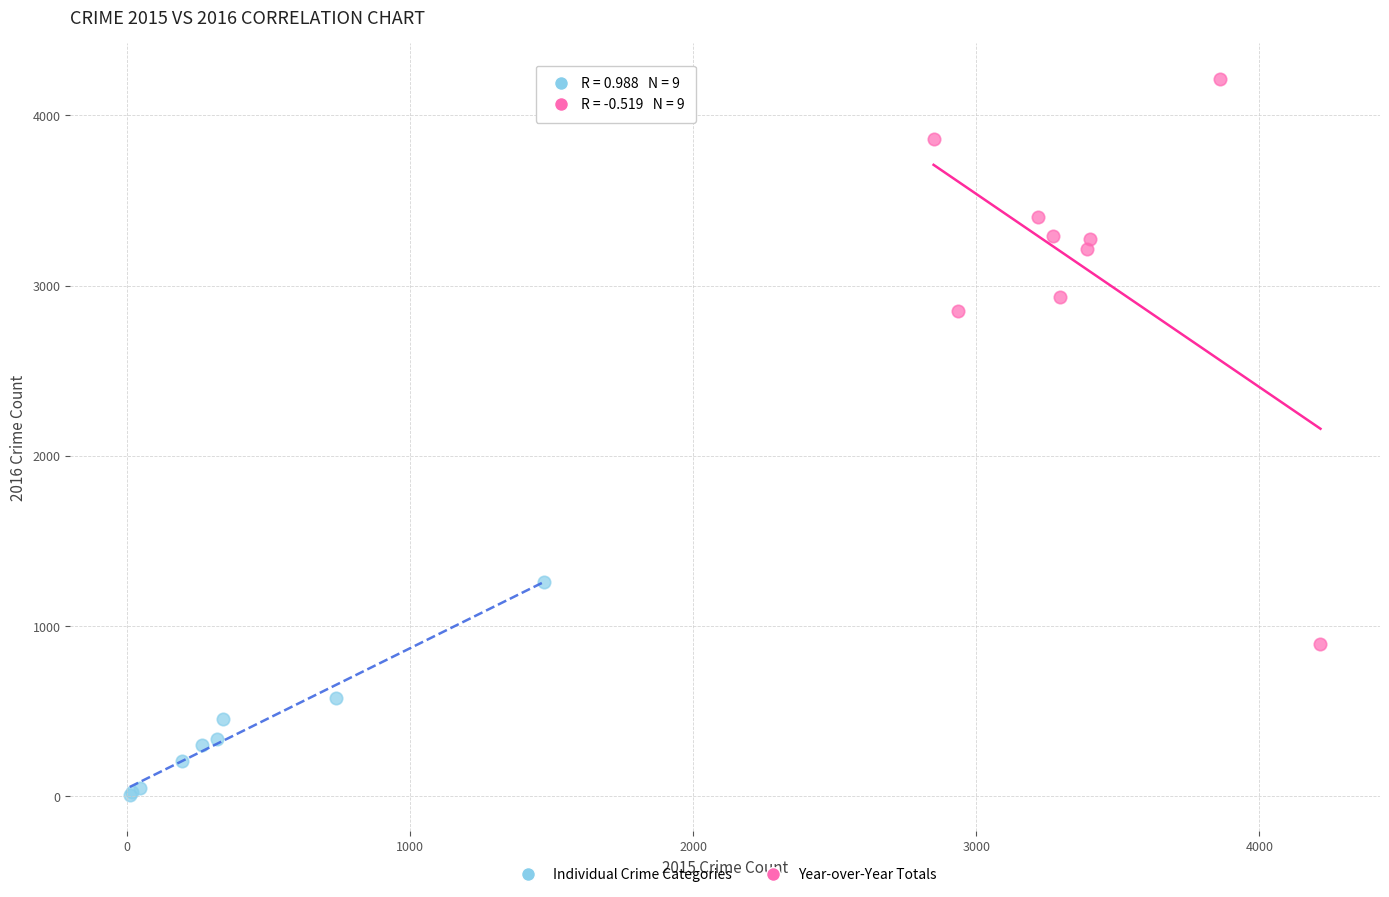

Which series reaches the minimum Y coordinate?

Individual Crime Categories